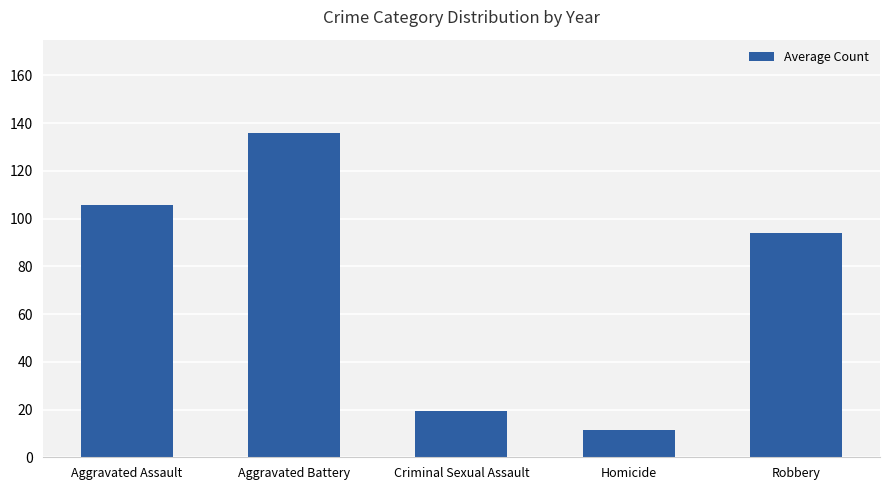

Are the bars horizontal?

No